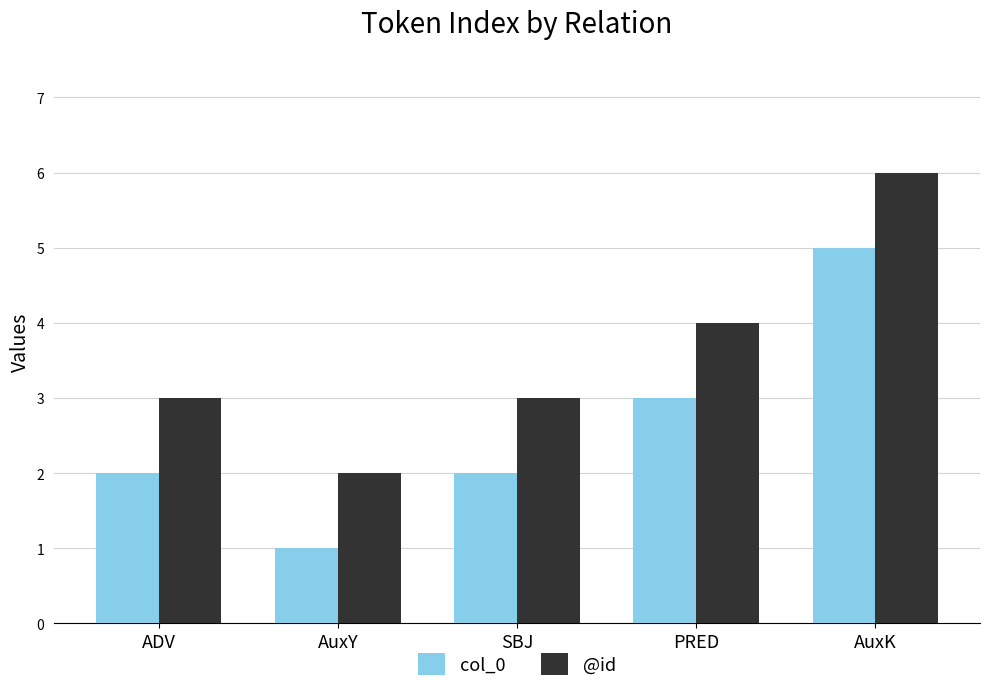

Reading left to right, what are all the values shown in this chart?

col_0: 2	1	2	3	5
@id: 3	2	3	4	6